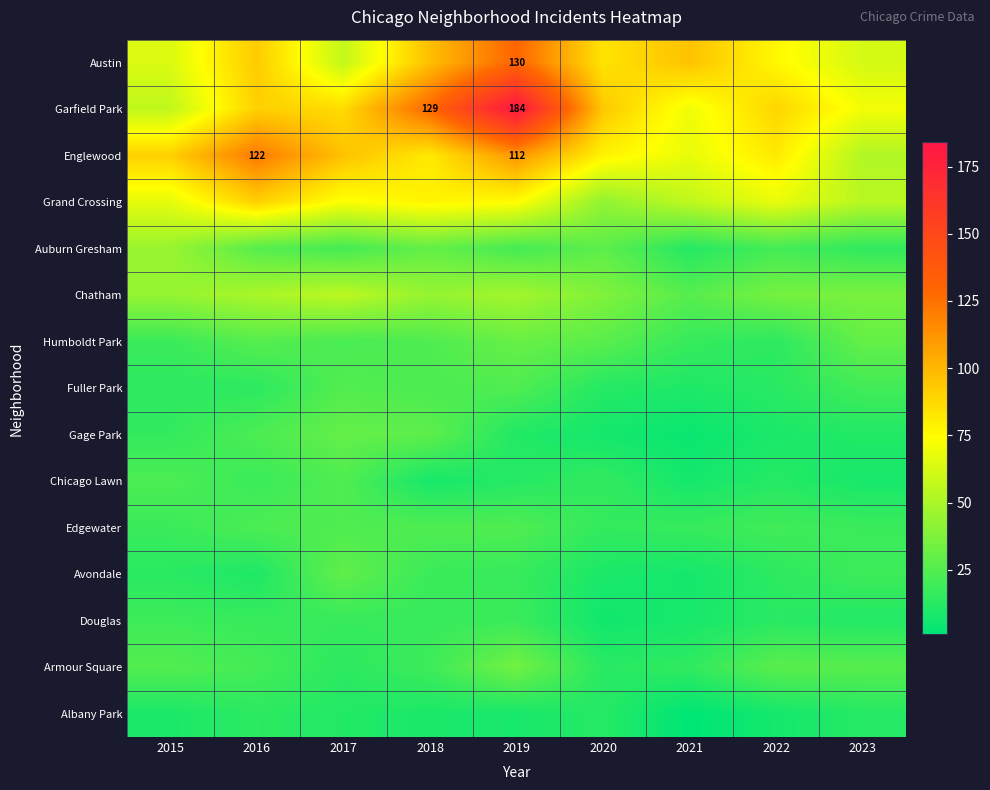

Between 2021 and 2019, which is larger?

2019